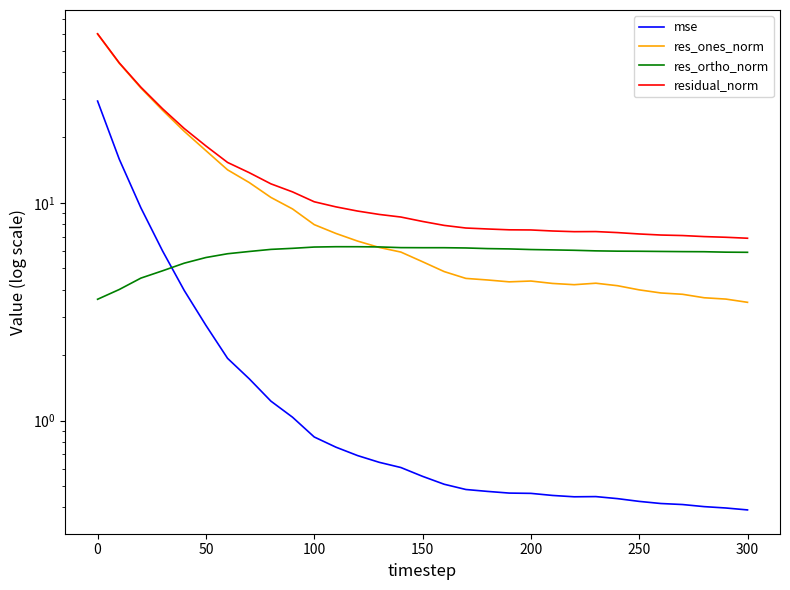

Rank the series by their maximum value, from lowest to highest.

res_ortho_norm, mse, res_ones_norm, residual_norm